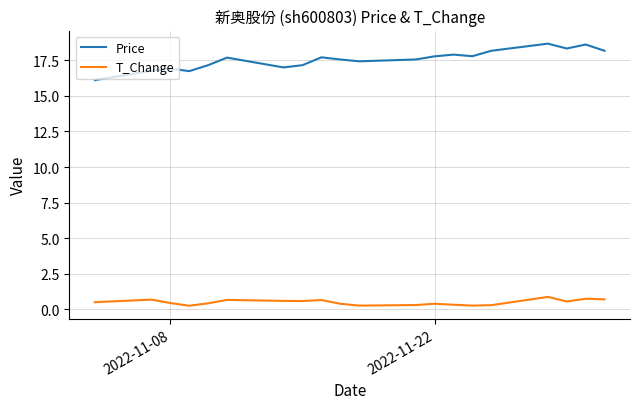

Which series has the largest total across all categories?

Price